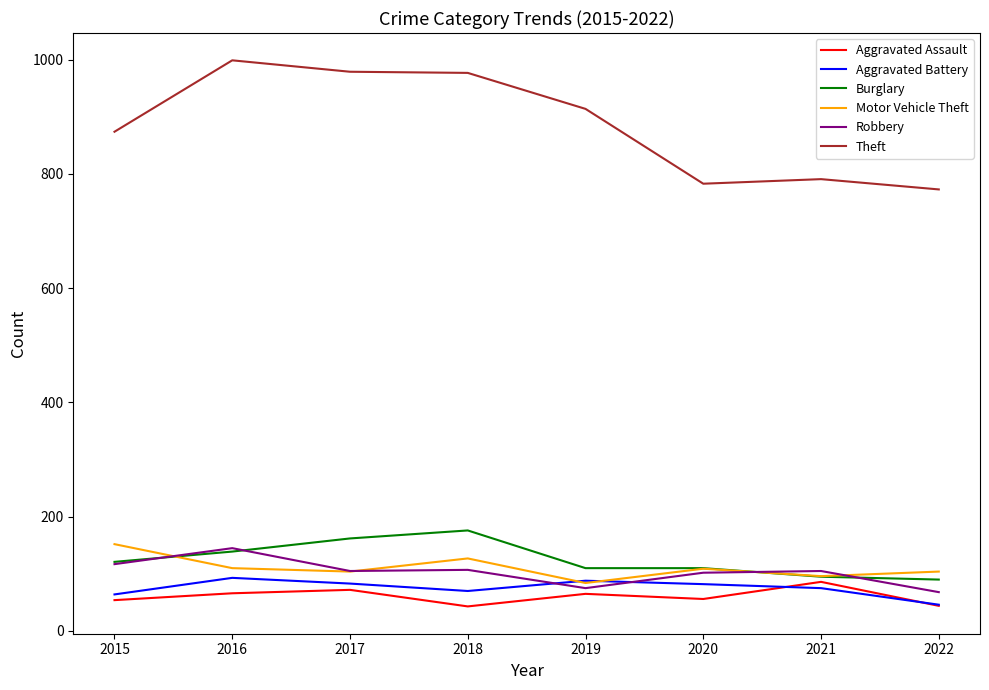

Where does the Theft series first go above 914?

2016